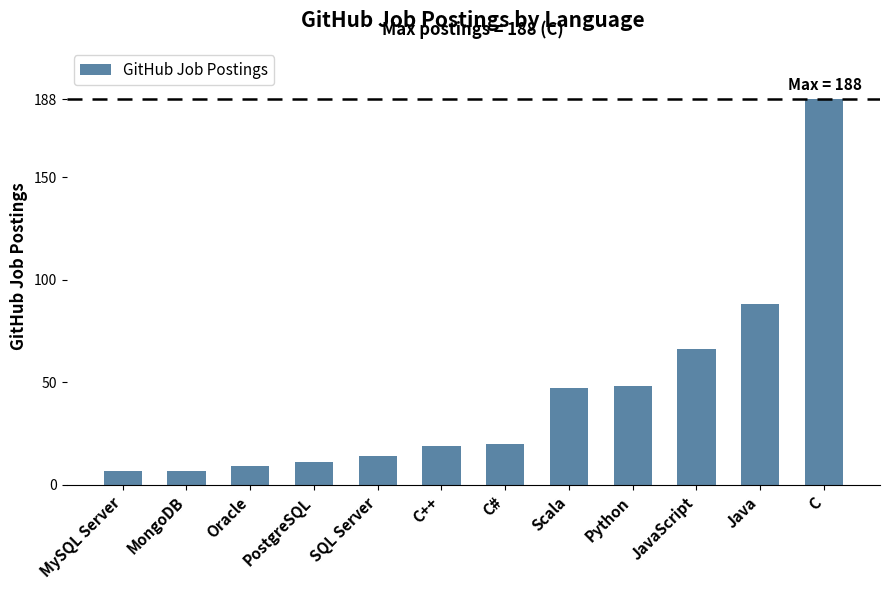

Reading left to right, what are all the values shown in this chart?

MySQL Server=7	MongoDB=7	Oracle=9	PostgreSQL=11	SQL Server=14	C++=19	C#=20	Scala=47	Python=48	JavaScript=66	Java=88	C=188